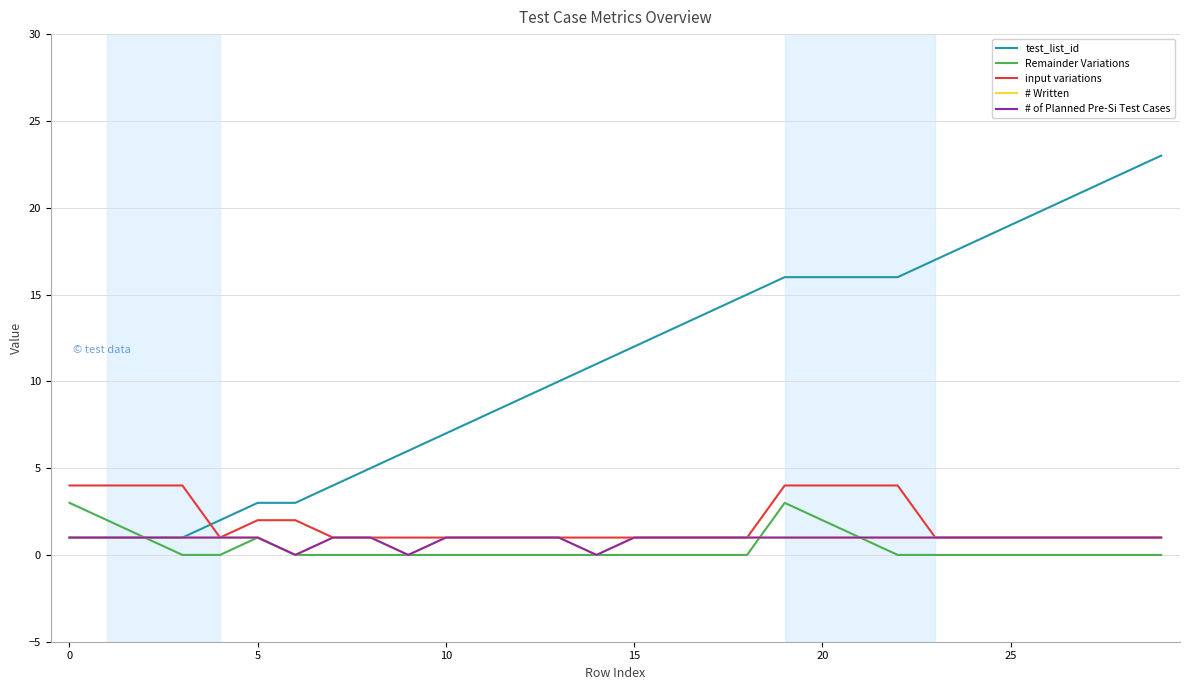

Rank the series by their maximum value, from lowest to highest.

# Written, # of Planned Pre-Si Test Cases, Remainder Variations, input variations, test_list_id